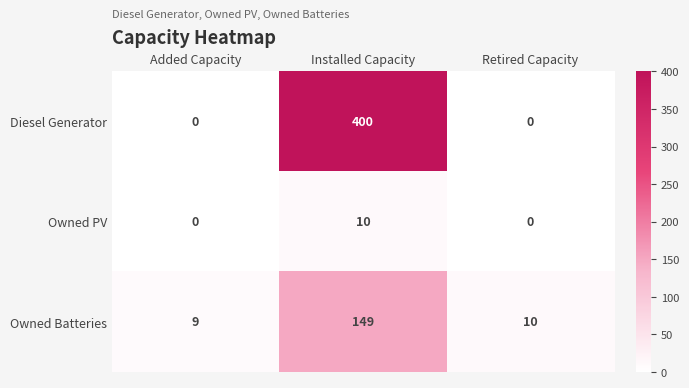

Rank the series by their average value, from lowest to highest.

Owned PV, Owned Batteries, Diesel Generator